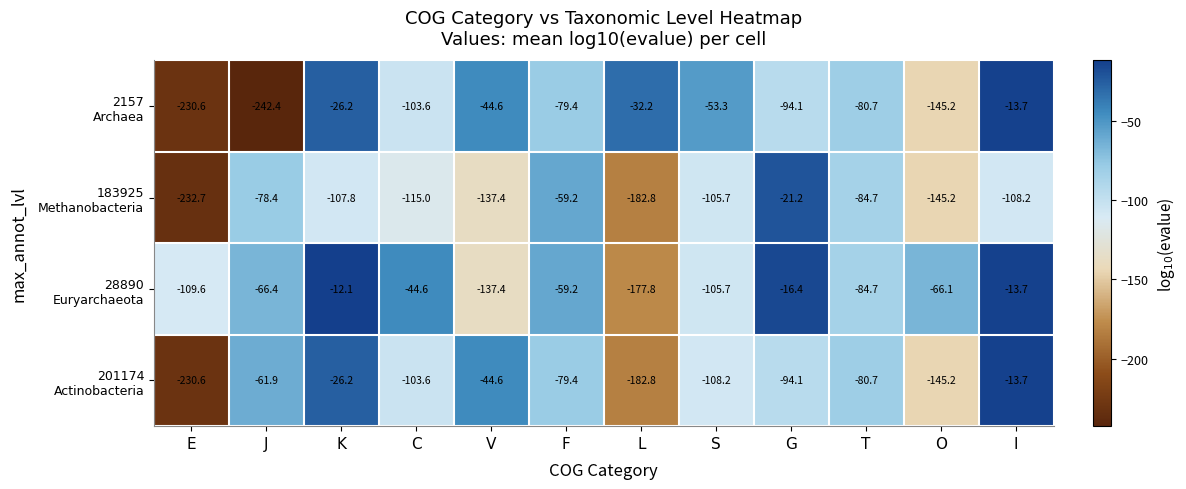

What is the smallest value displayed?

-242.4